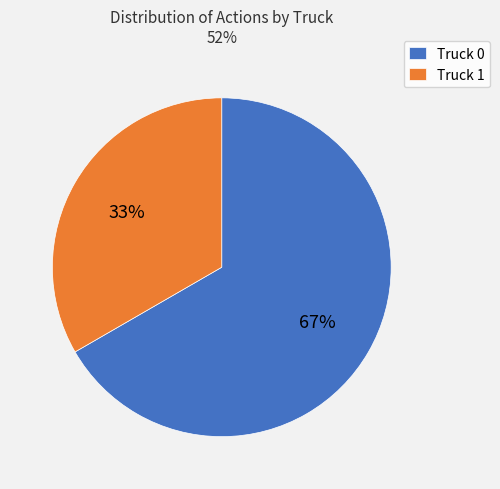

True or false: Truck 0 accounts for 67% of the total.

True